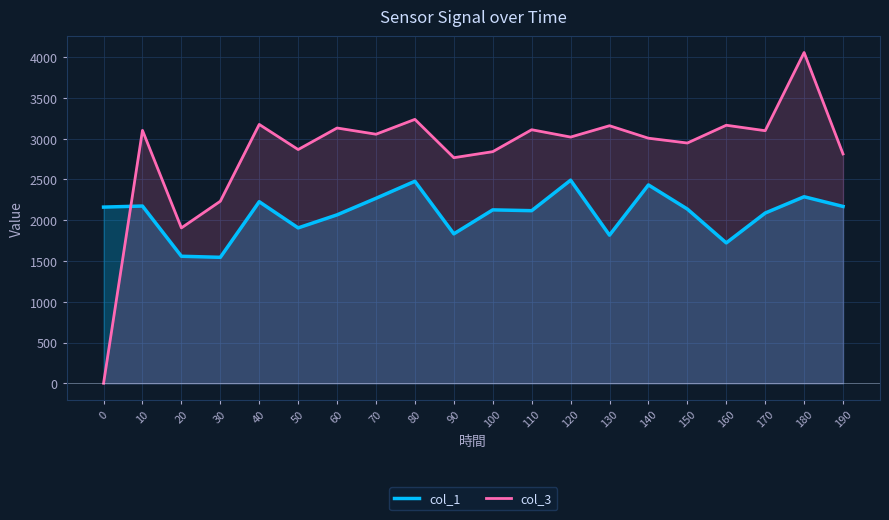

Rank the series at 70 from lowest to highest value.

col_1, col_3